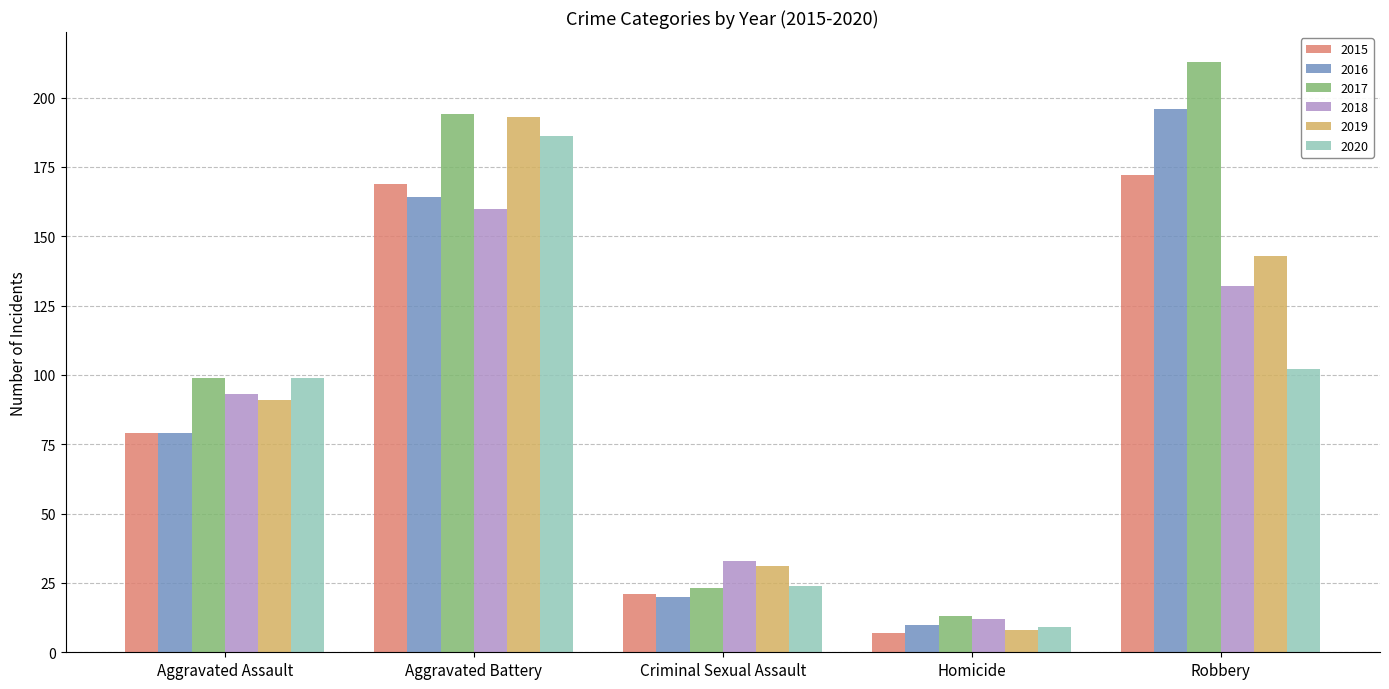

What is the difference between the 2018 values at Aggravated Assault and Homicide?

81